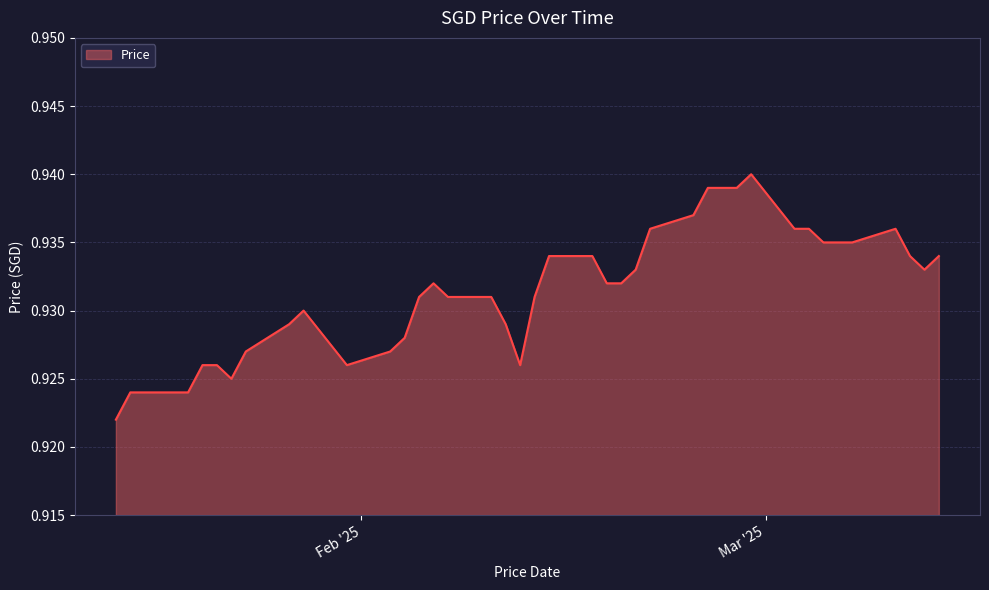

What is the value of the 38th point from the left?

0.9